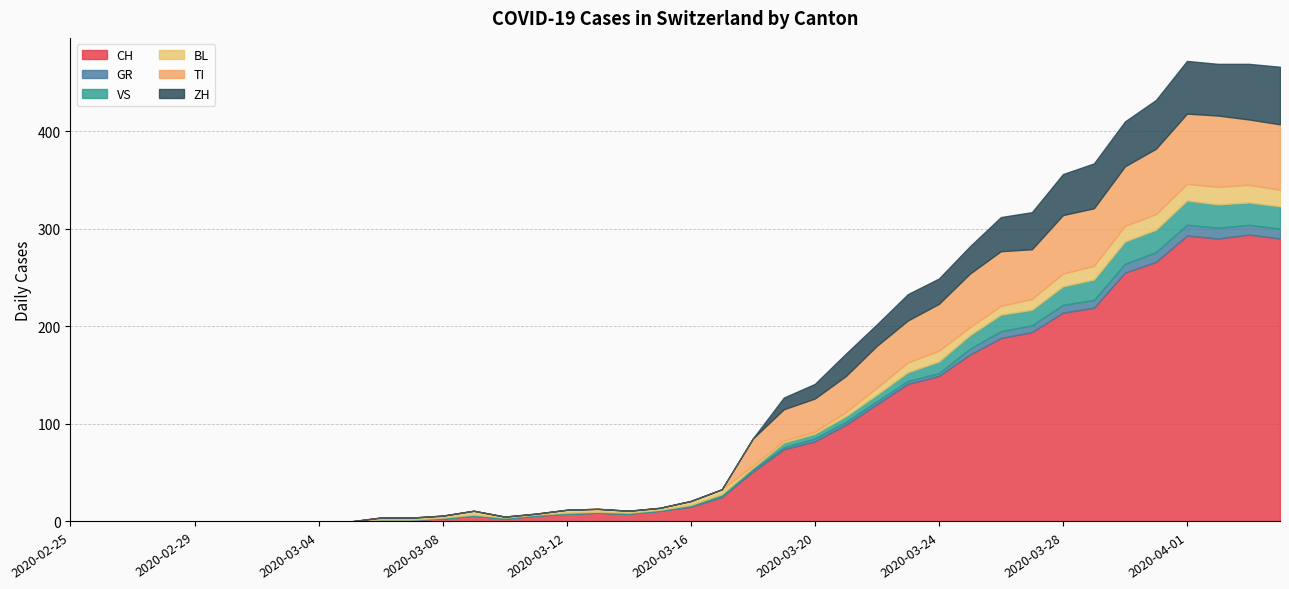

True or false: TI and CH intersect in this chart.

False